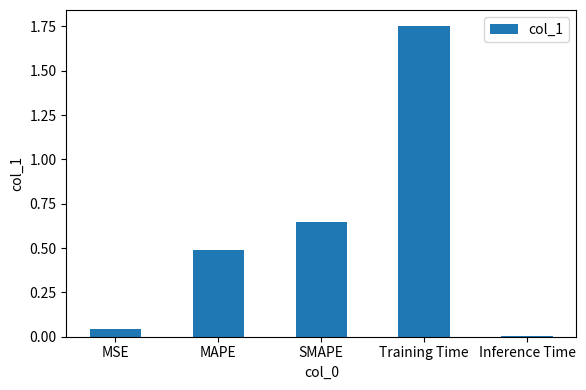

What is the label of the 1st bar from the left?

MSE